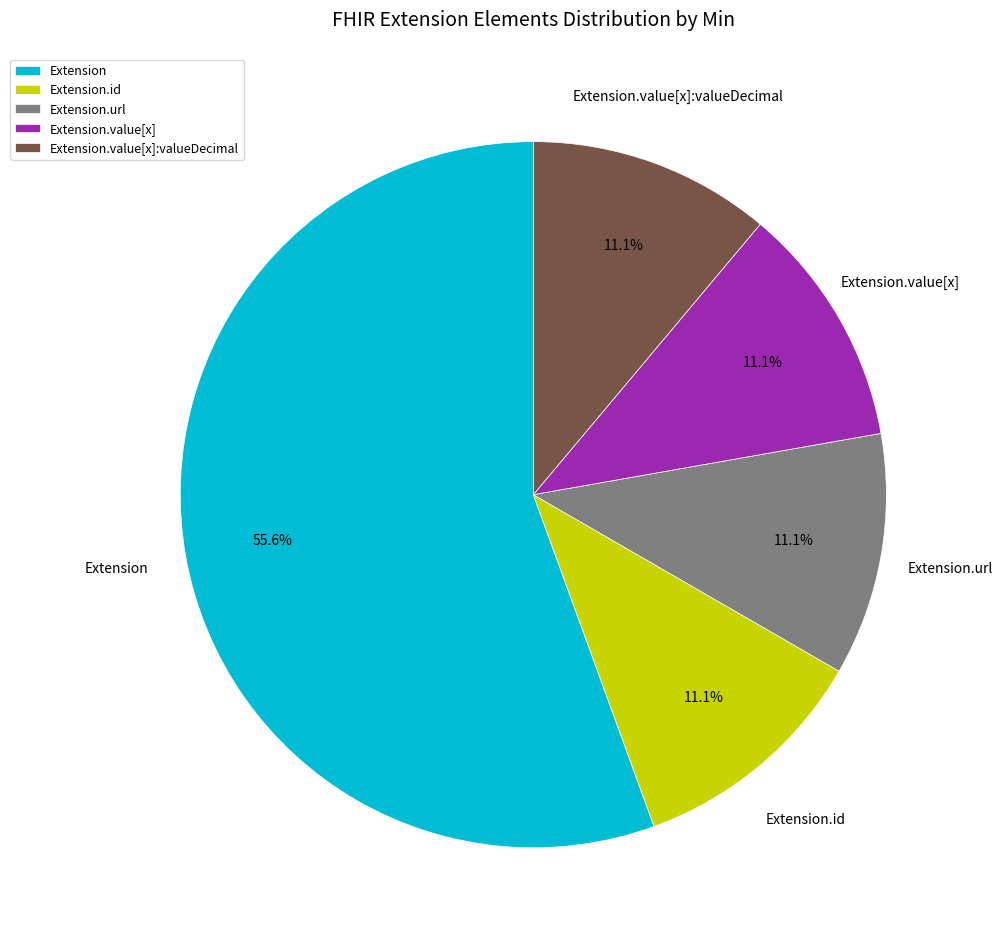

Combined, do Extension.url and Extension.id account for over 50%?

No